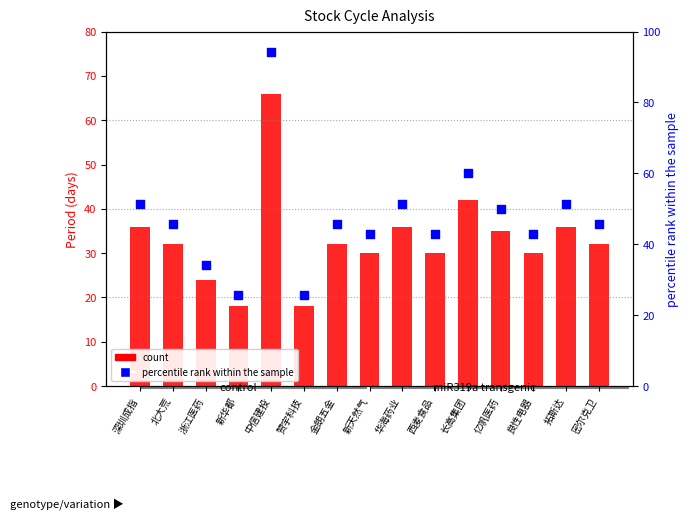

At which category is the sum across all series the highest?

中信建投